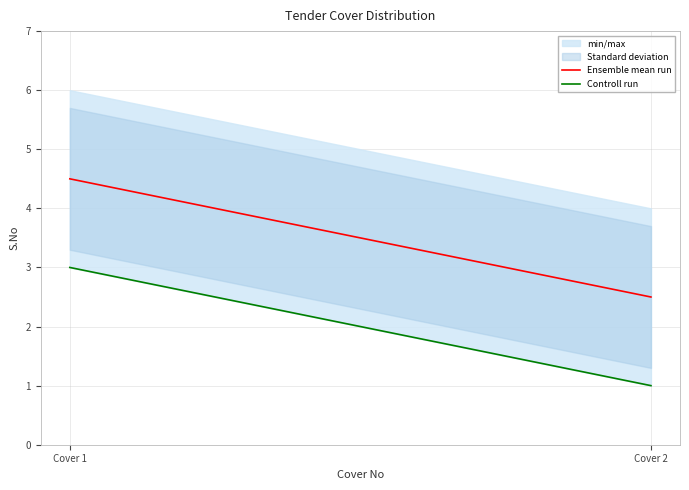

Which label corresponds to the largest value in the chart?

Cover 1